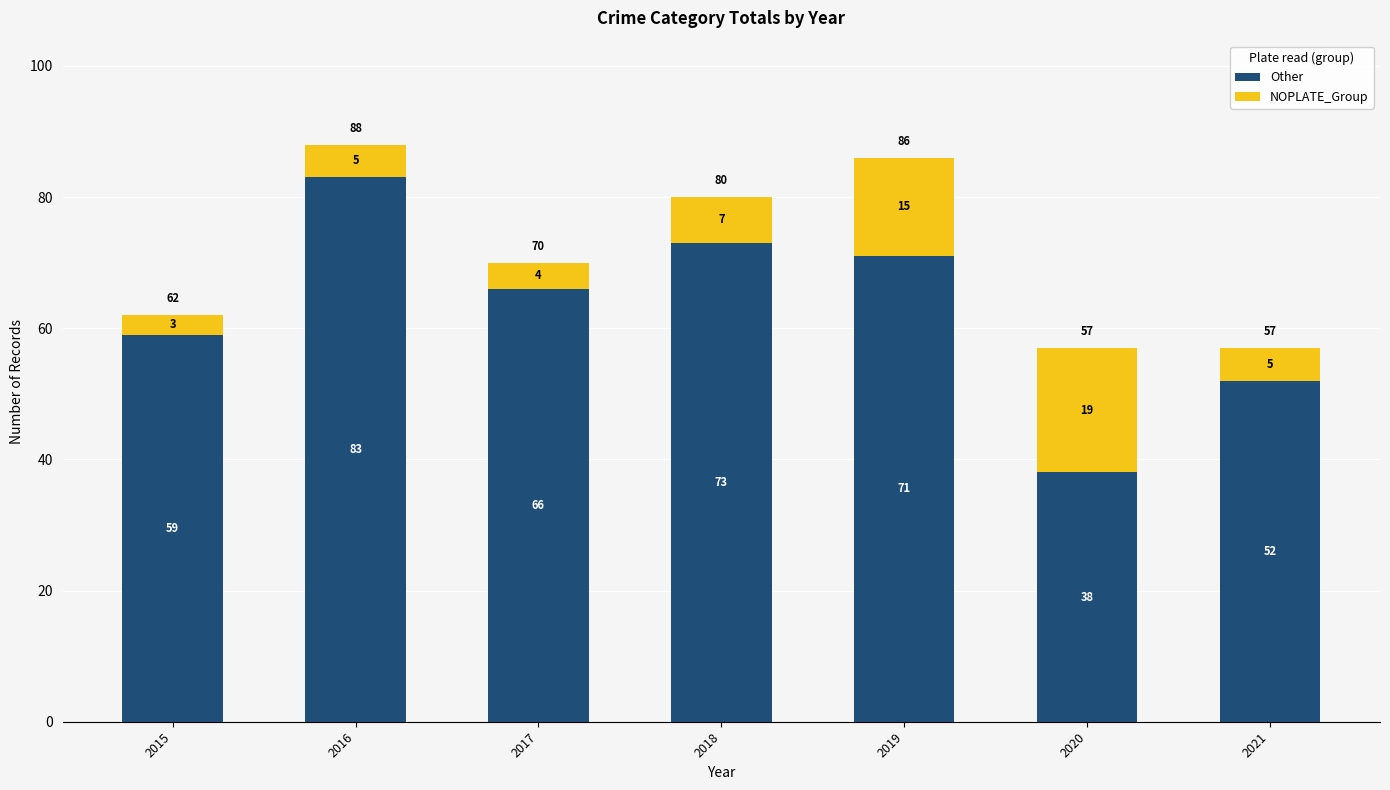

What is the highest value of the Other series?

83